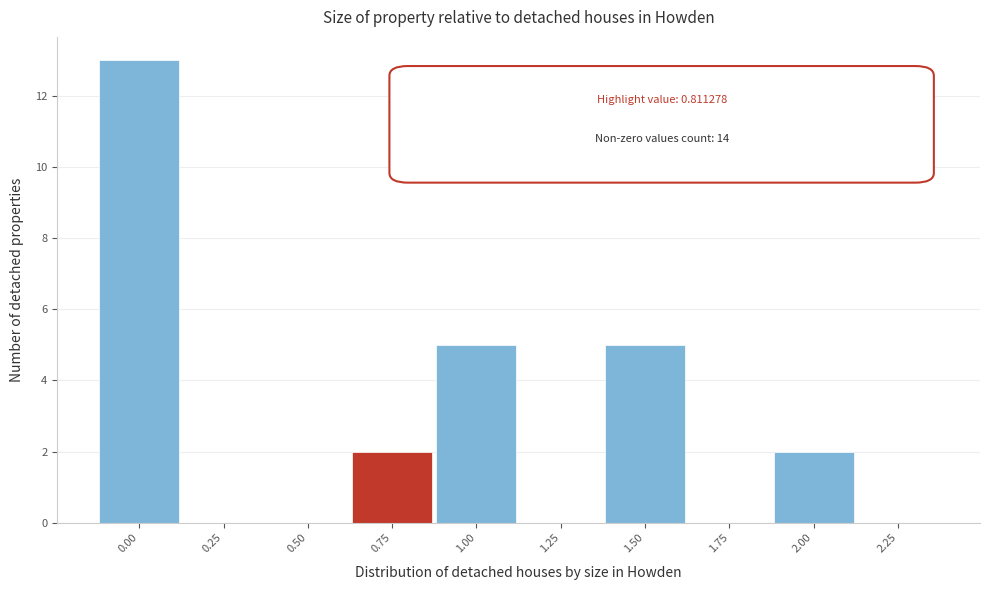

Reading left to right, transcribe all the data shown in this chart.

0.00=13	0.25=0	0.50=0	0.75=2	1.00=5	1.25=0	1.50=5	1.75=0	2.00=2	2.25=0